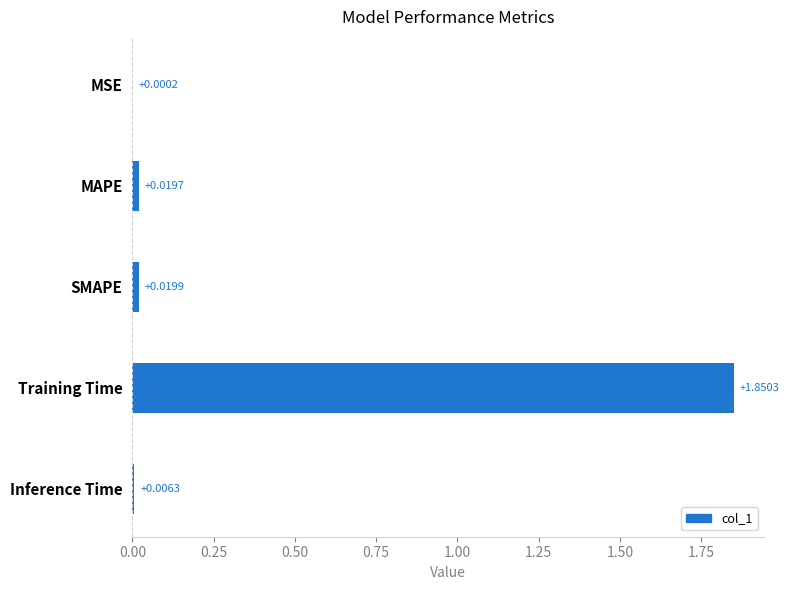

Where is the data nearest to the value 0?

MSE